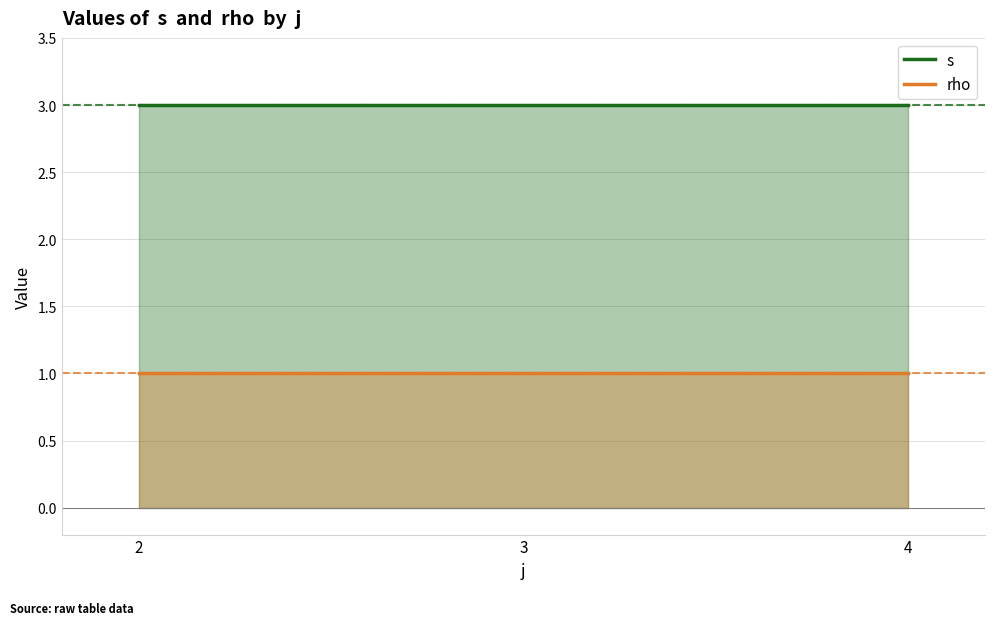

At which category is the sum across all series the highest?

2